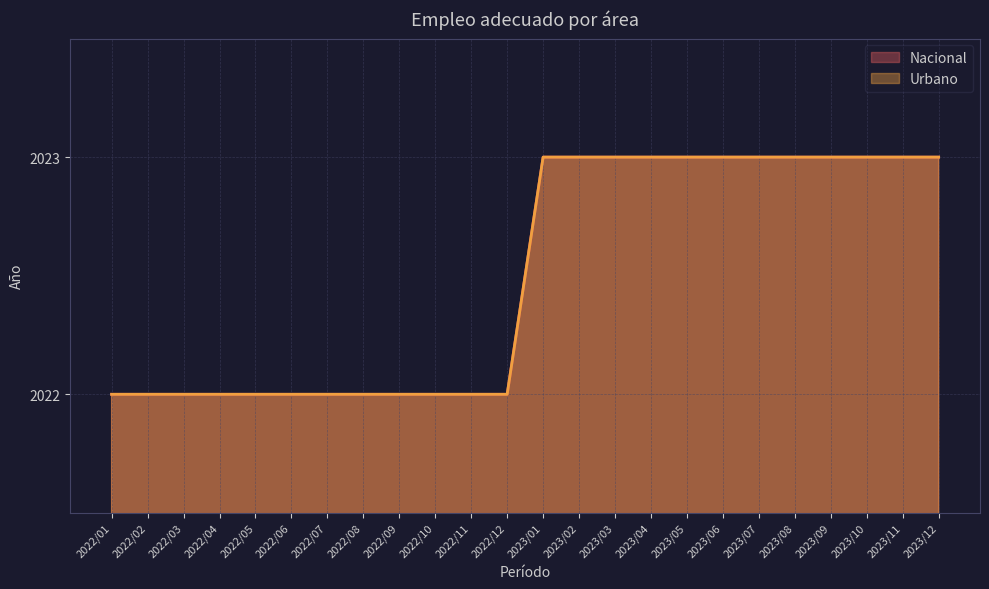

What is the sum of the Nacional values at 2022/04 and 2023/06?

4045